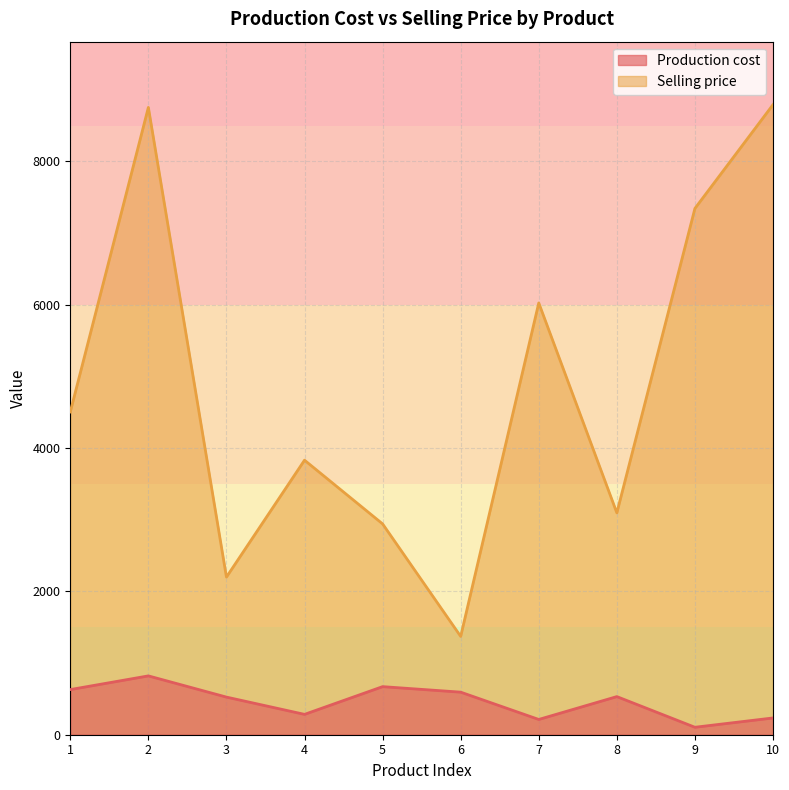

At which label is Selling price closest to 5082?

1